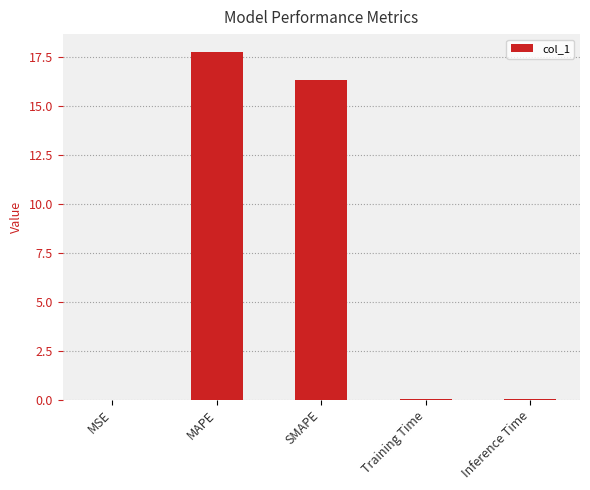

Count the number of categories in the chart.

5